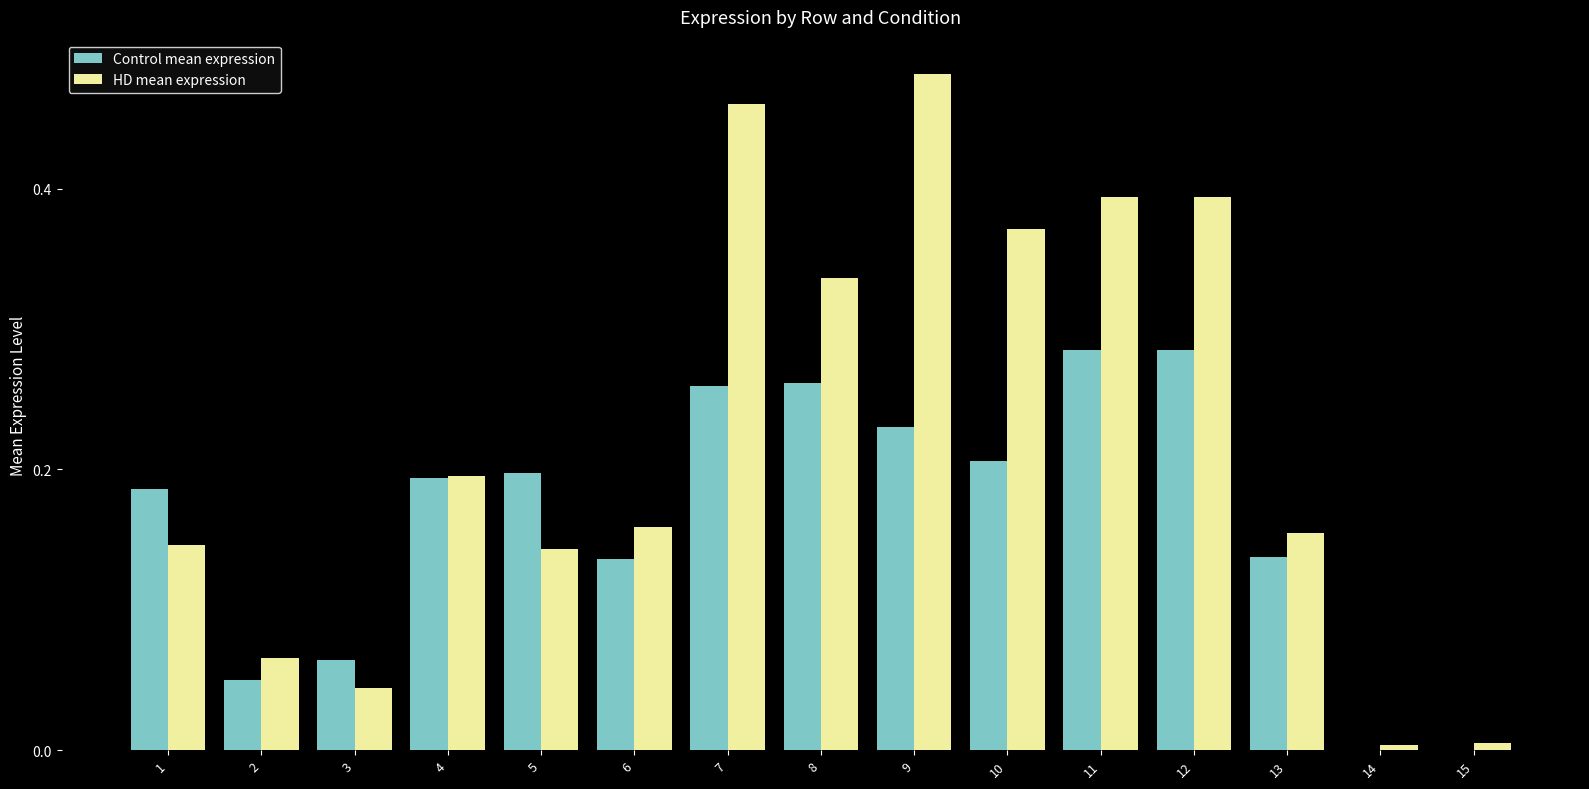

What are all the series names shown in the legend?

Control mean expression, HD mean expression